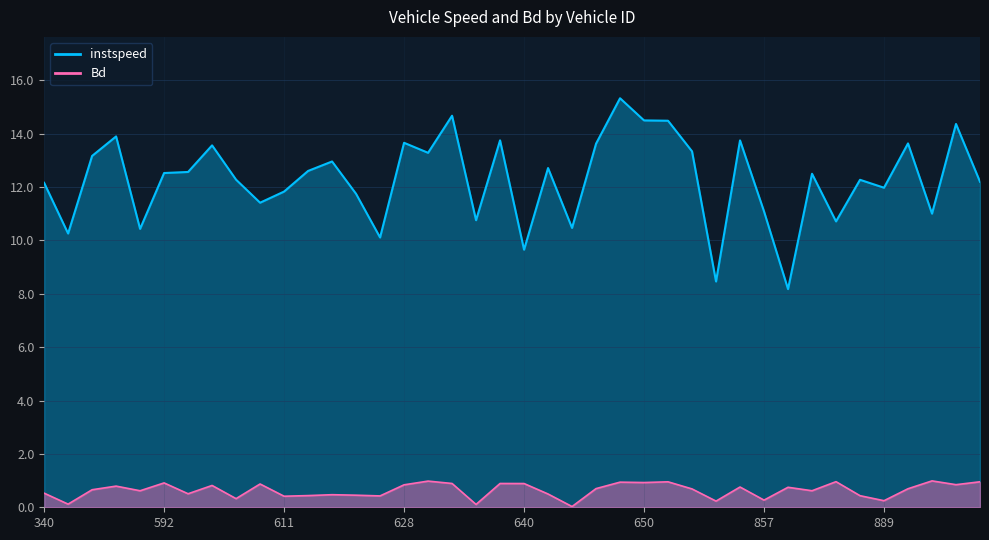

How many interior local peaks does the Bd series have?

13